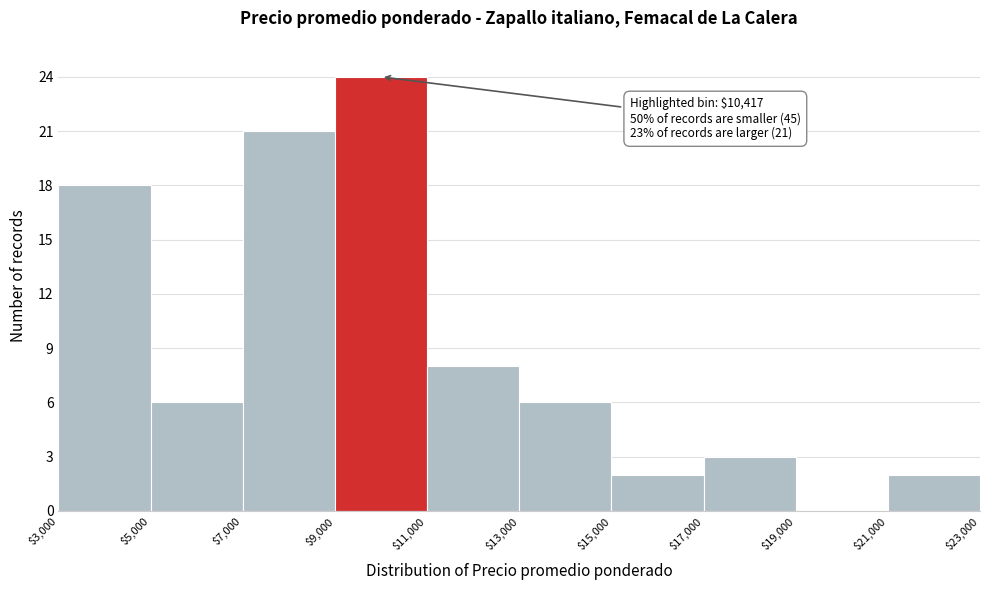

Which range on the x-axis has the tallest bar?

$9,000 to $11,000